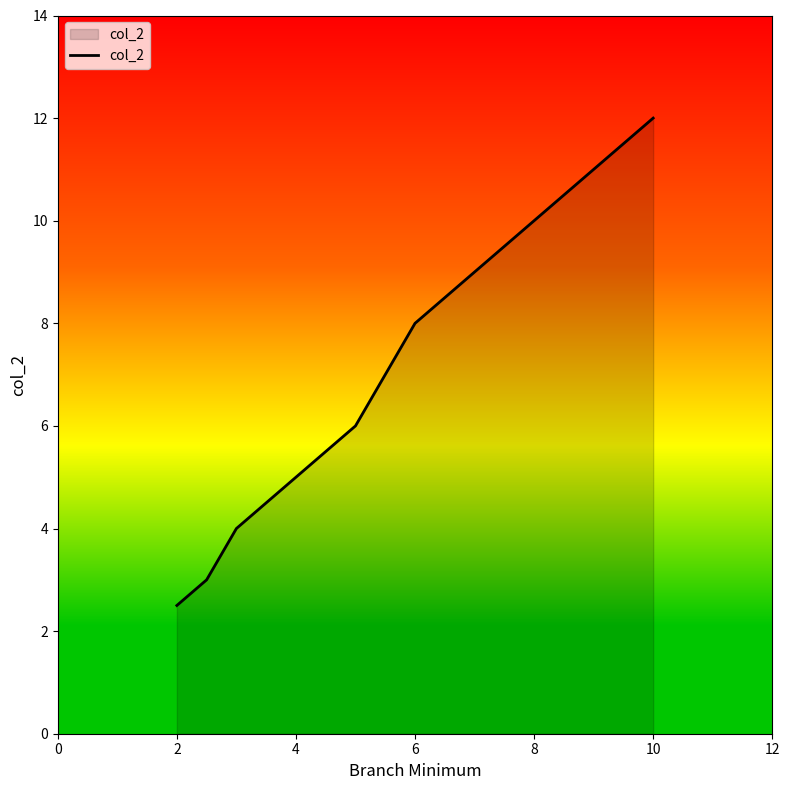

What is the difference between the second highest and minimum values?

7.5